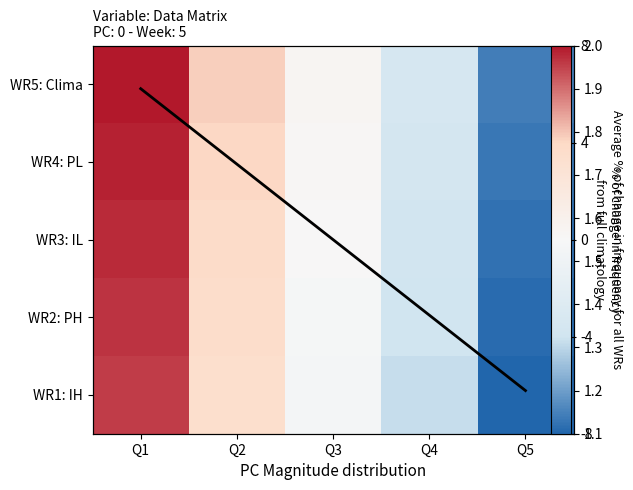

How many avg values are between 1 and 2?

5